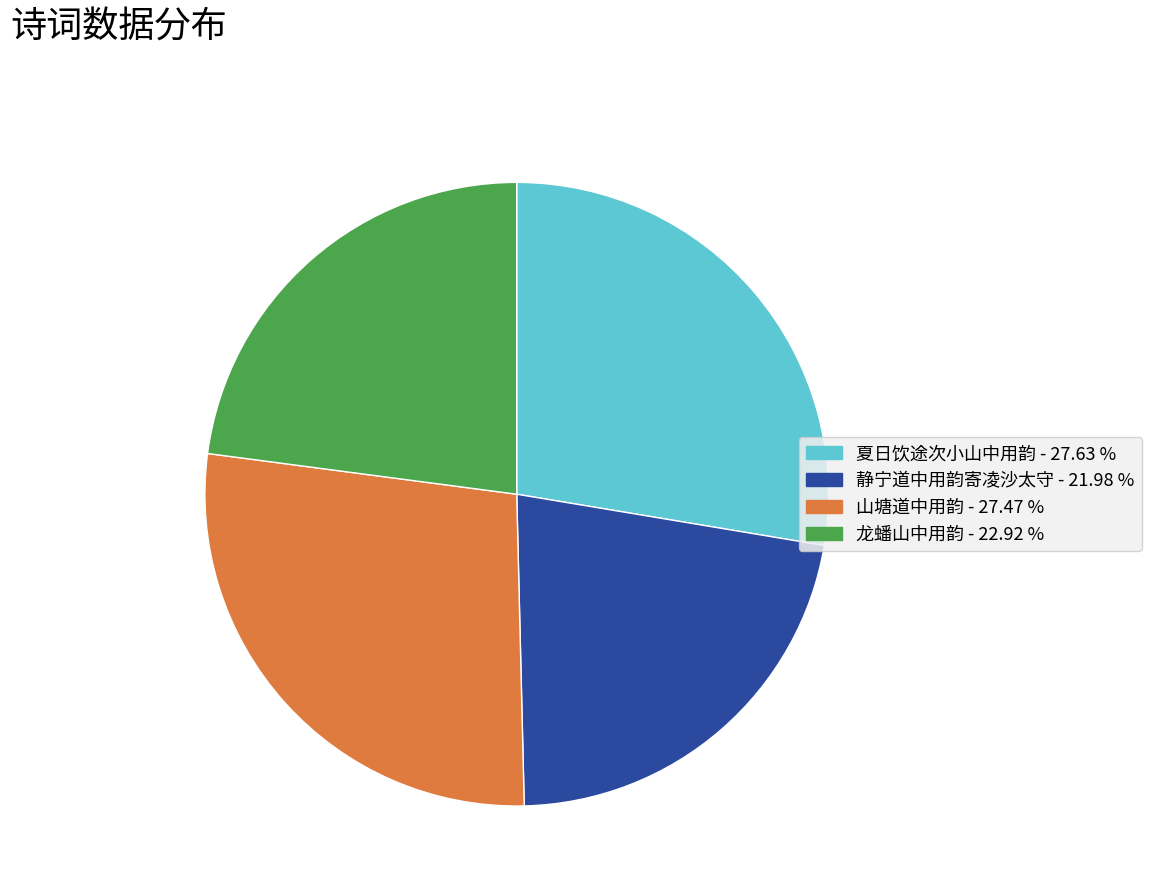

Combined, do 夏日饮途次小山中用韵 and 山塘道中用韵 account for over 50%?

Yes